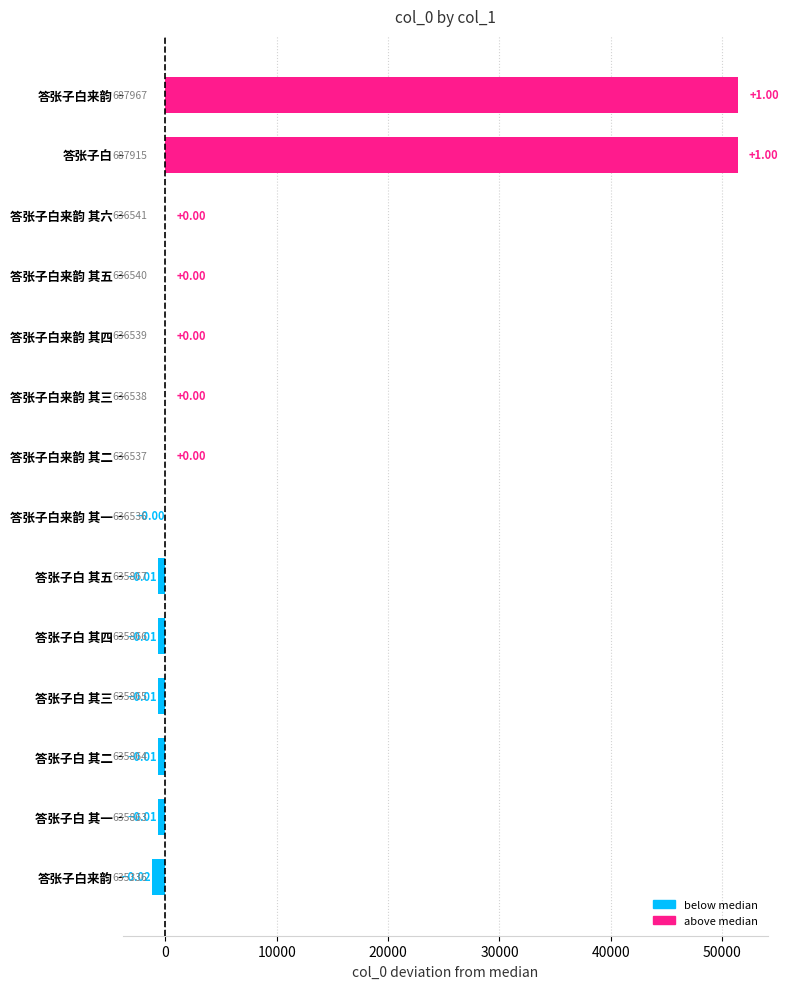

What is the smallest value displayed?

-1200.5